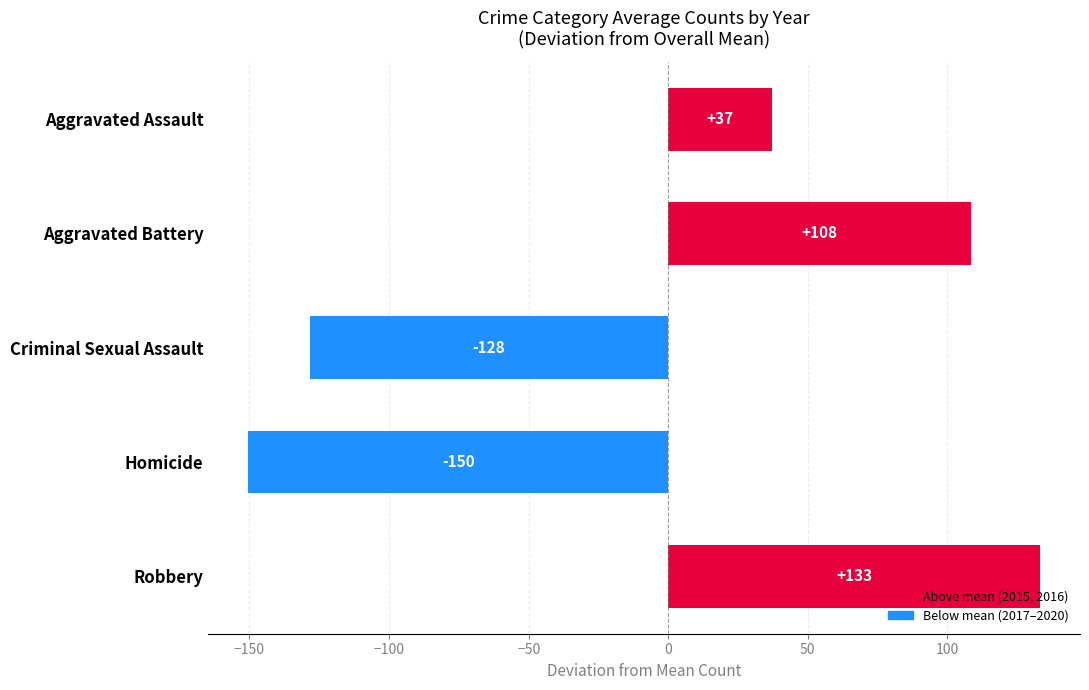

Between Aggravated Battery and Robbery, which is larger?

Robbery